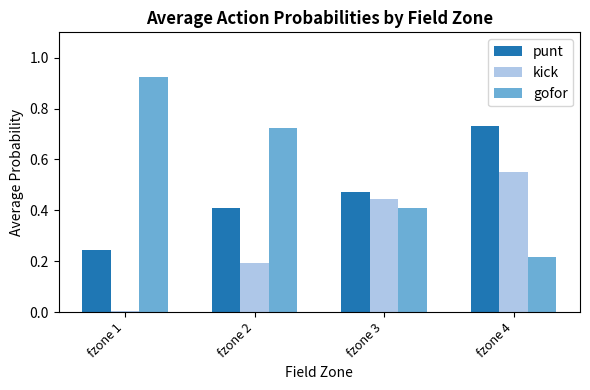

What is the sum of all gofor values?

2.3